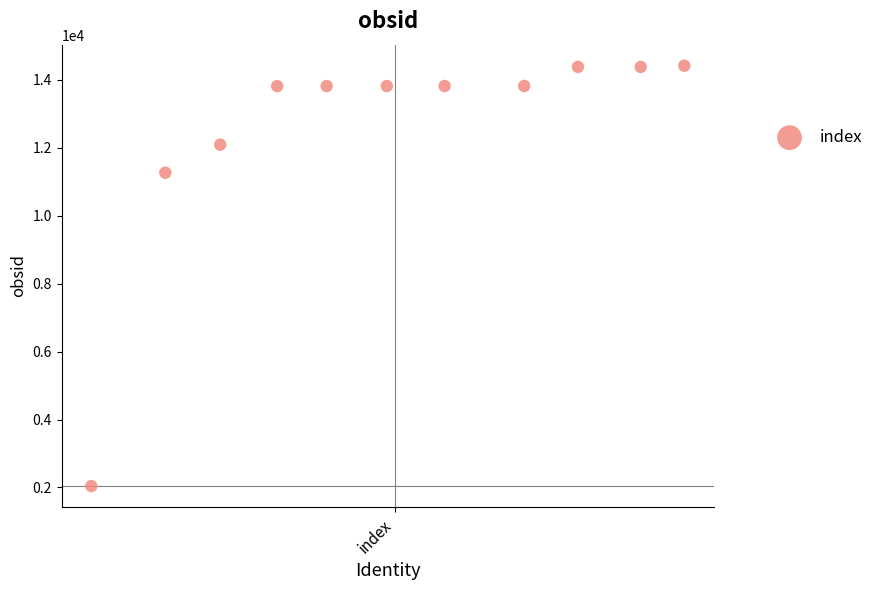

What is the average Y value?

12517